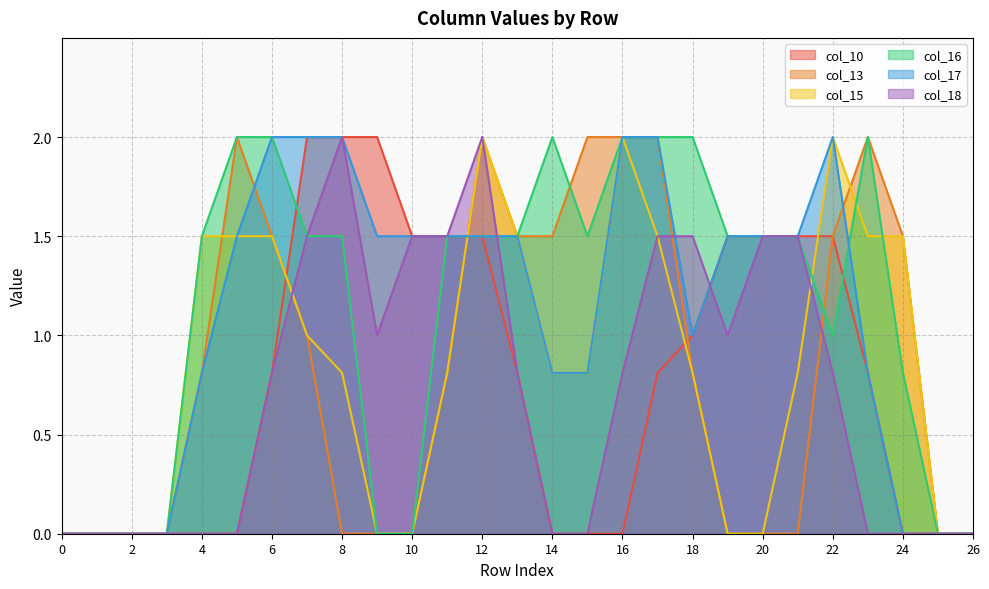

True or false: col_16 has a value of 0.7 at 12.

False